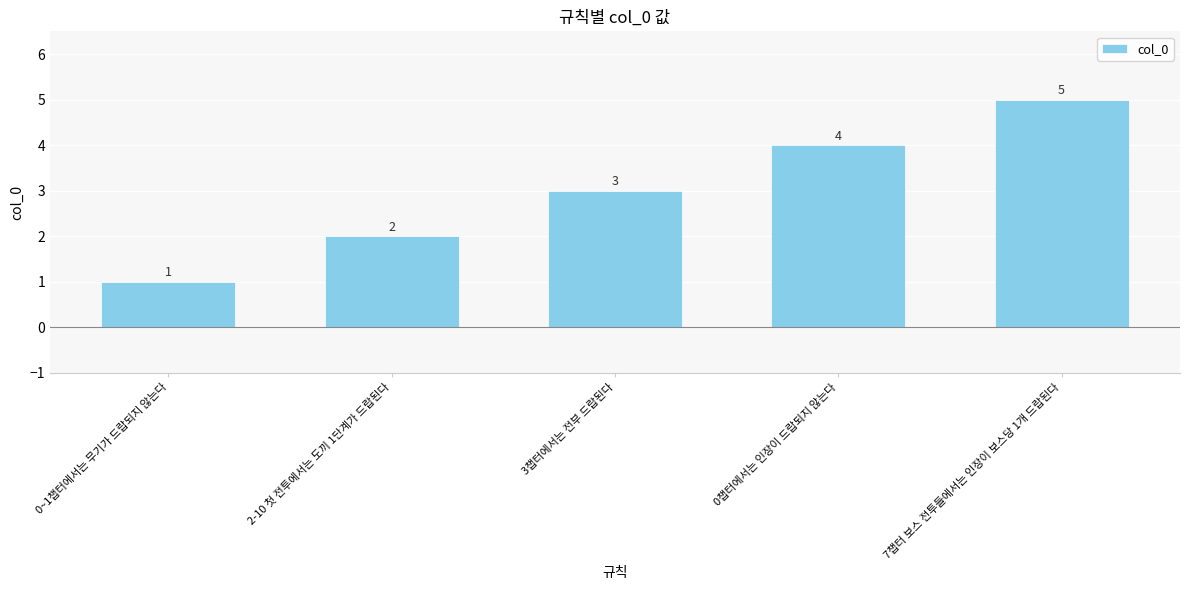

What is the sum of the values at 3챕터에서는 전부 드랍된다 and 0챕터에서는 인장이 드랍되지 않는다?

7